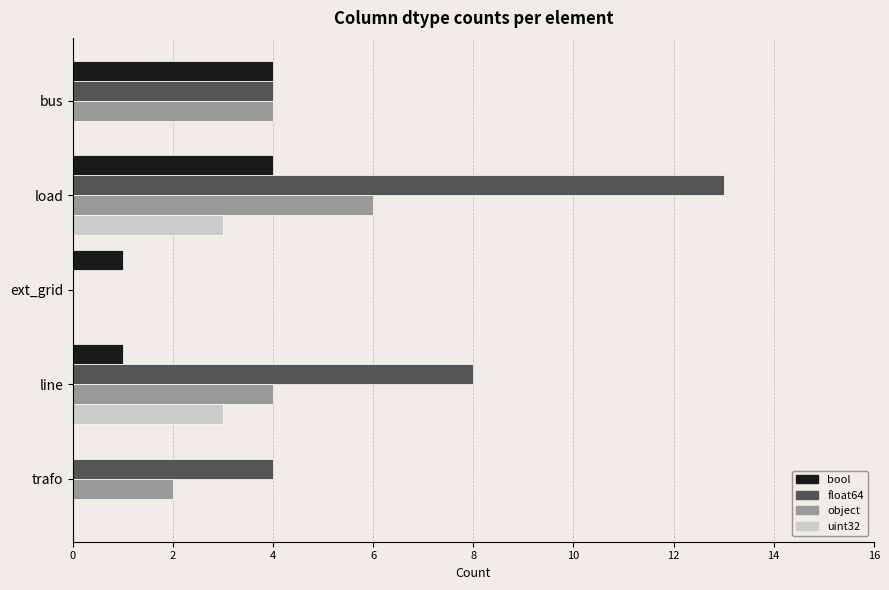

What are all the series names shown in the legend?

bool, float64, object, uint32